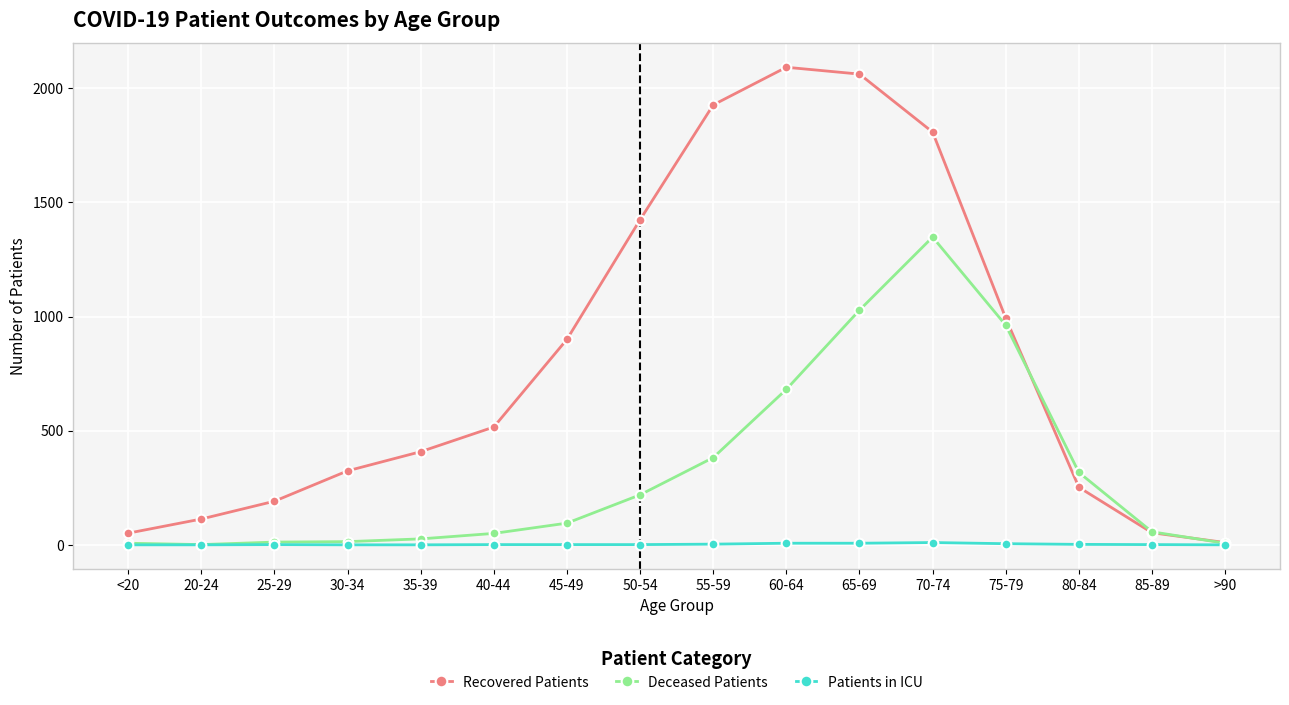

What is the sum of the Recovered Patients values at 50-54 and 80-84?

1676